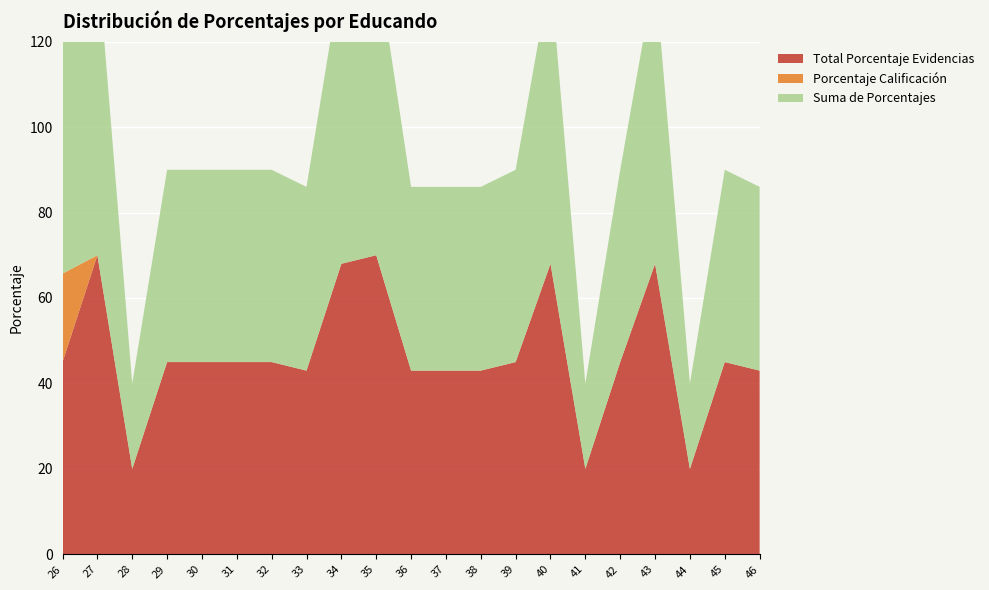

Reading right to left, extract all data points from this chart.

Total Porcentaje Evidencias: 43.0	45.0	20.0	68.0	45.0	20.0	68.0	45.0	43.0	43.0	43.0	70.0	68.0	43.0	45.0	45.0	45.0	45.0	20.0	70.0	45.0
Porcentaje Calificacion: 0.0	0.0	0.0	0.0	0.0	0.0	0.0	0.0	0.0	0.0	0.0	0.0	0.0	0.0	0.0	0.0	0.0	0.0	0.0	0.0	20.7
Suma de Porcentajes: 43.0	45.0	20.0	68.0	45.0	20.0	68.0	45.0	43.0	43.0	43.0	70.0	68.0	43.0	45.0	45.0	45.0	45.0	20.0	70.0	65.7